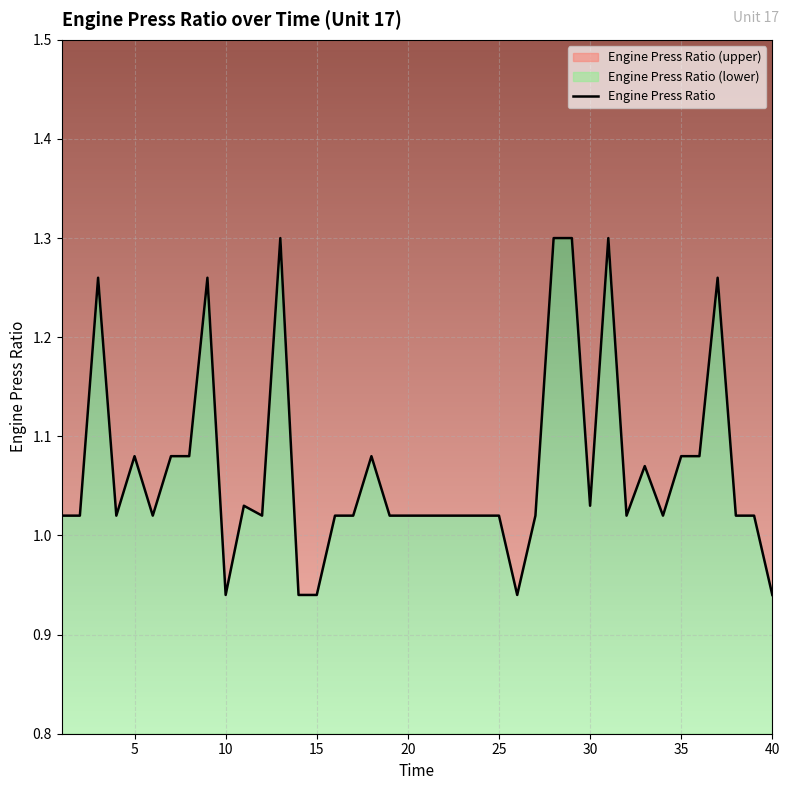

Count the number of categories in the chart.

40